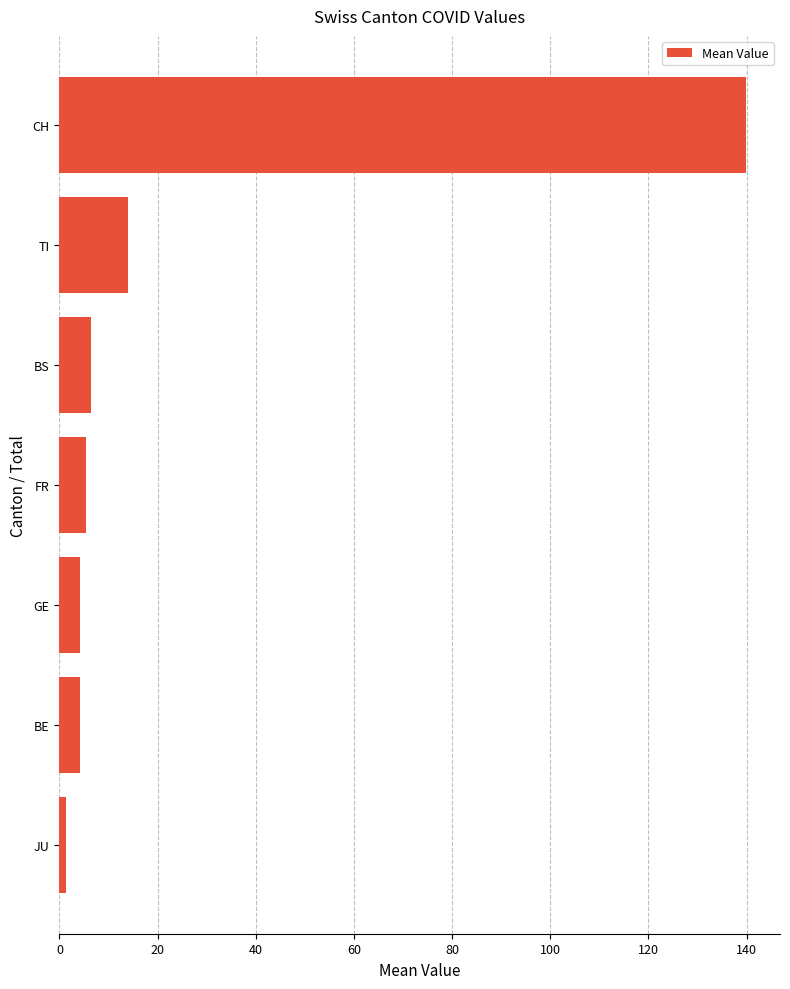

Are the bars grouped side by side (vs. stacked)?

No